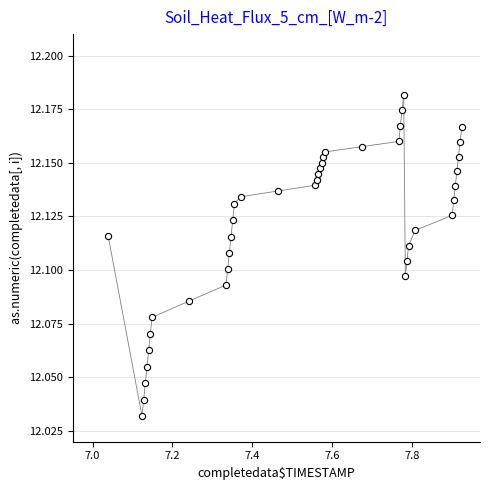

What is the range of X values (max minus min)?

0.9